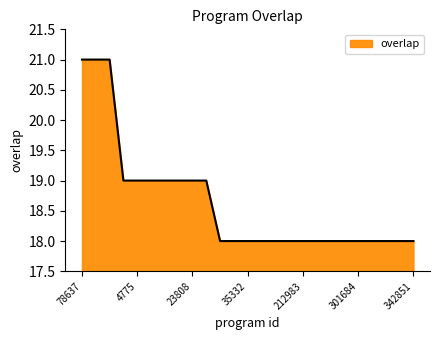

What is the smallest value displayed?

18